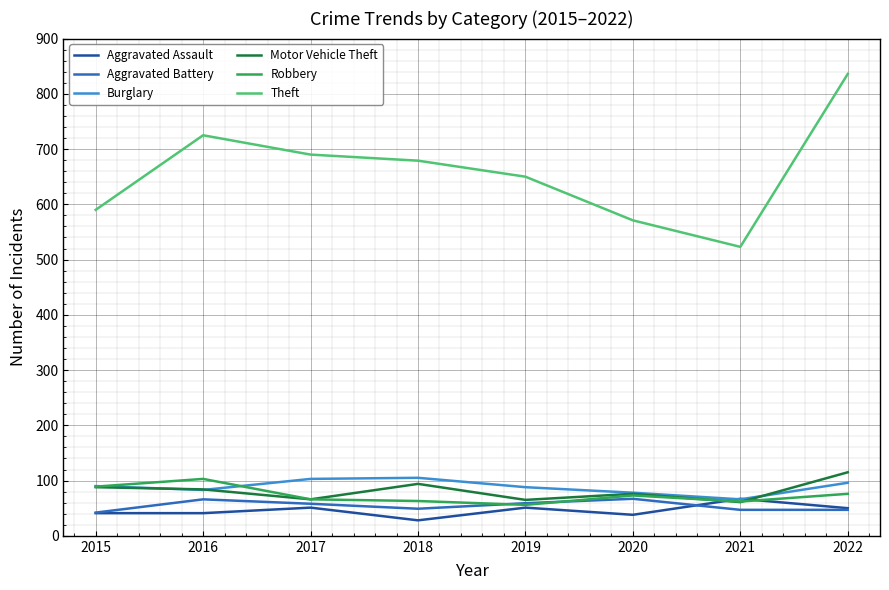

What is the difference between the Theft values at 2016 and 2022?

111